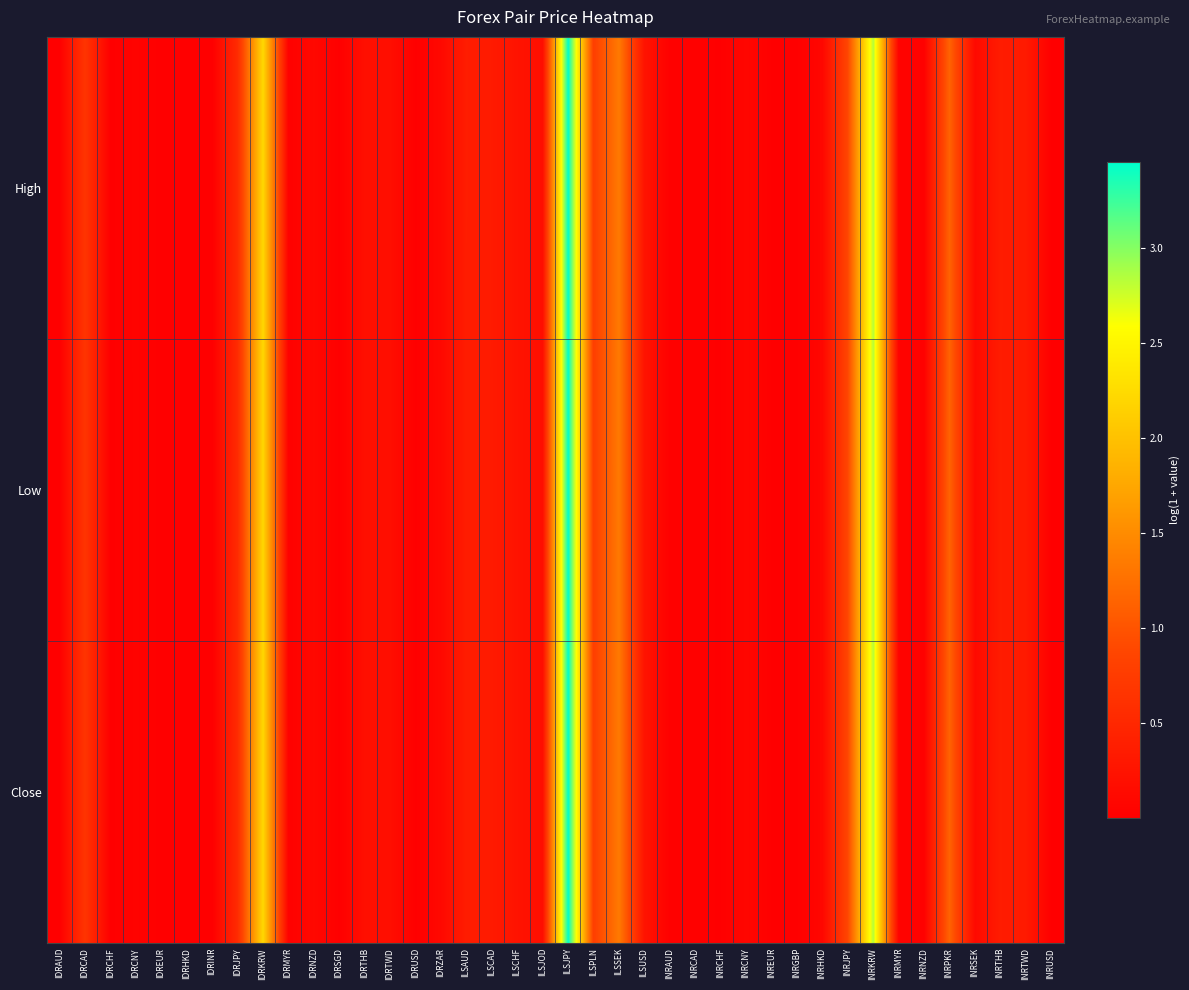

Rank the series by their average value, from lowest to highest.

Low, Close, High